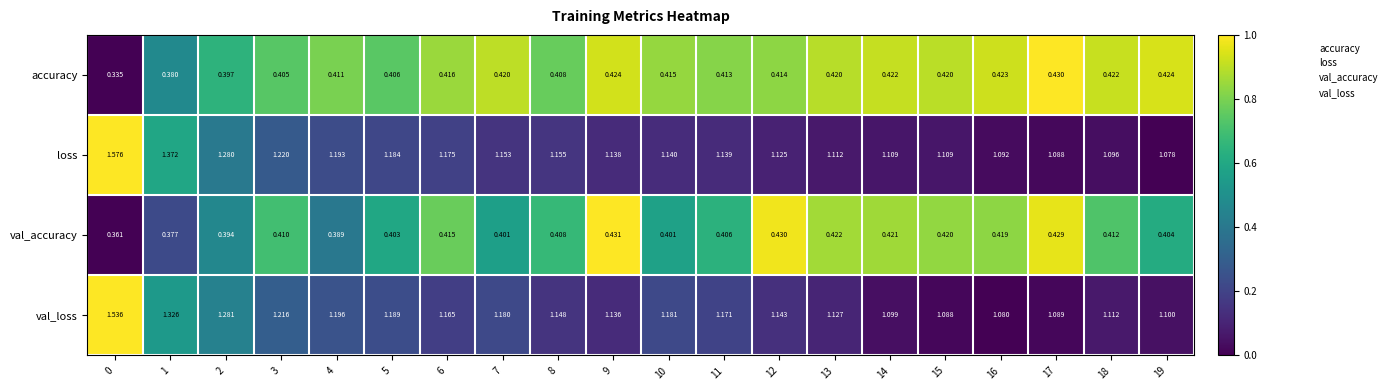

Which series has the widest spread of values?

loss